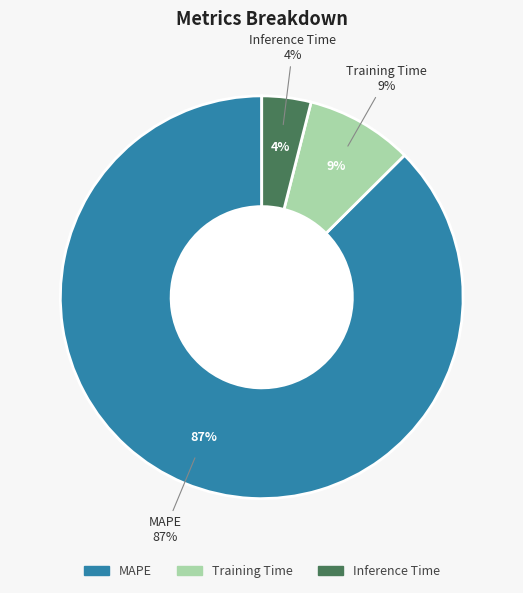

Does any single category account for the majority?

Yes